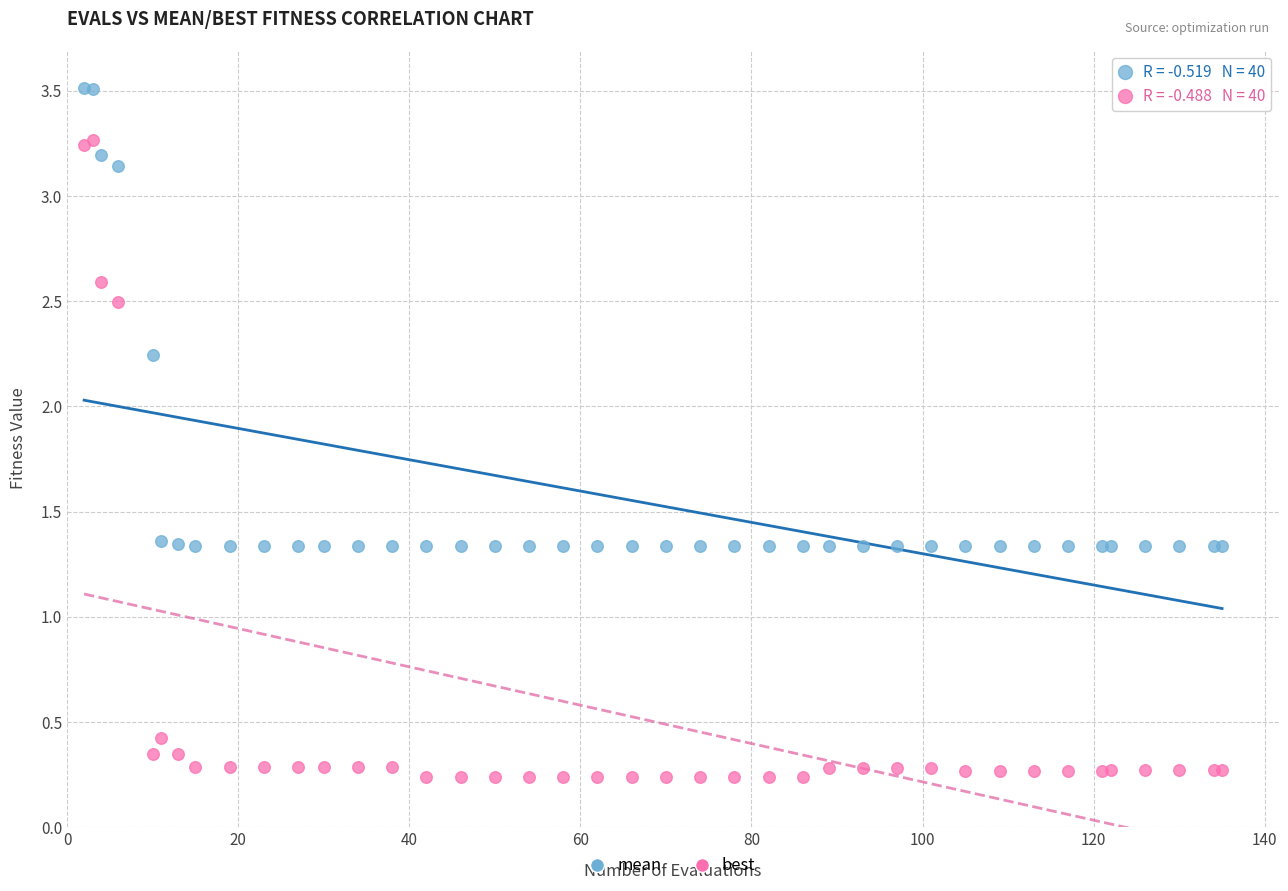

What are all the series names shown in the legend?

mean, best